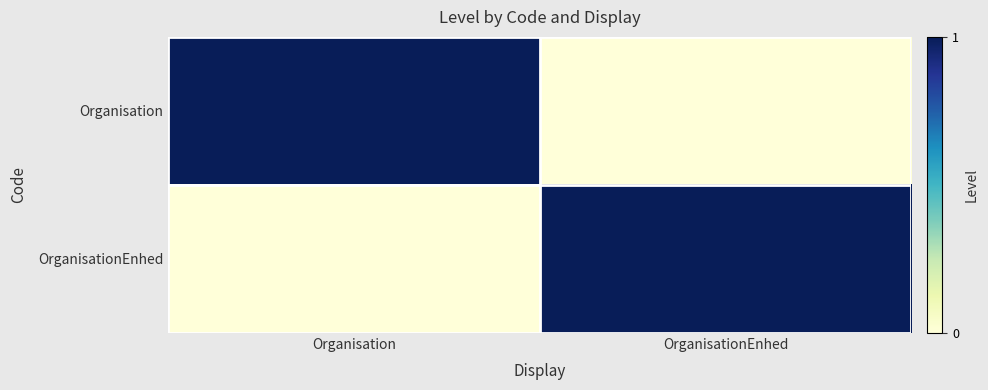

Which series has the largest total across all categories?

Organisation